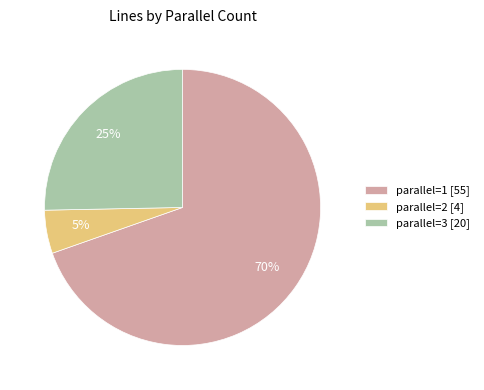

Do parallel=3 [20] and parallel=1 [55] together represent more than half of the pie?

Yes